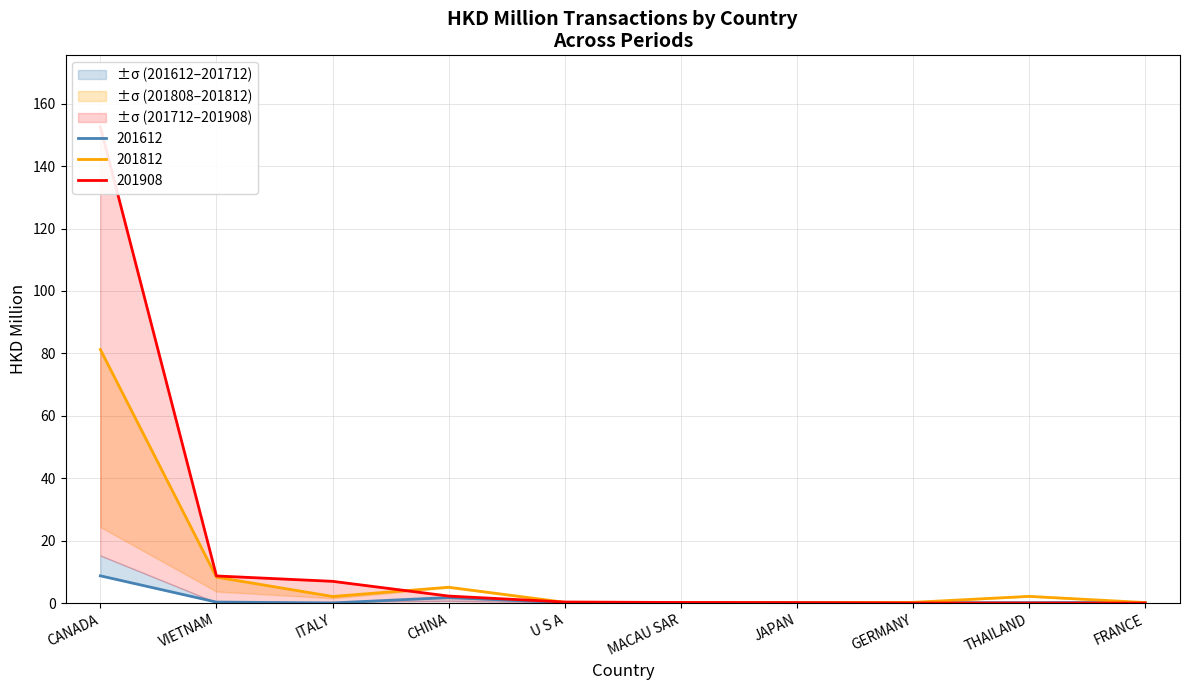

The value of 201612 at U S A is 0.2. True or false?

True